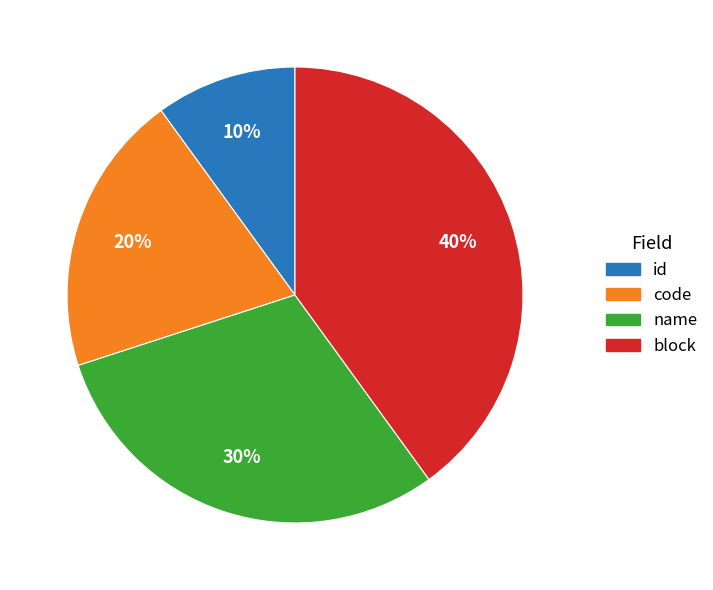

Rank the categories by value from lowest to highest.

id, code, name, block